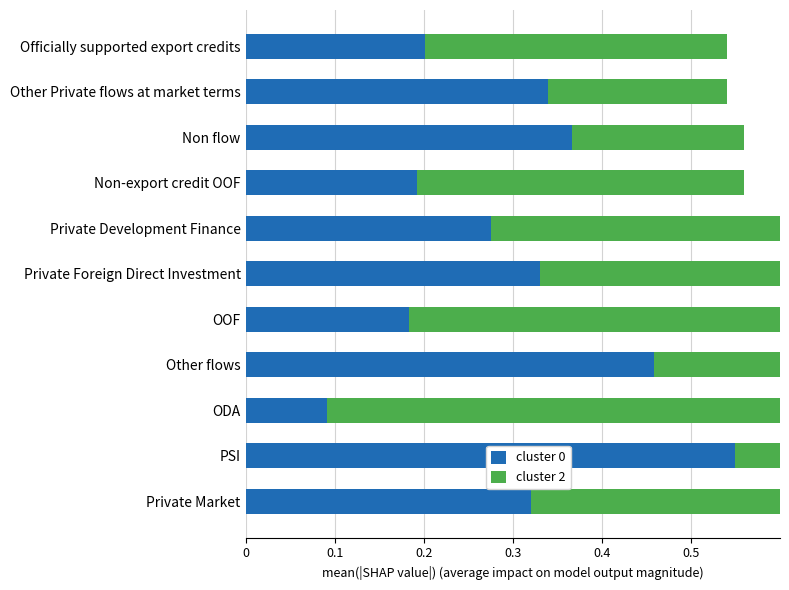

Which series has the largest total across all categories?

cluster 0